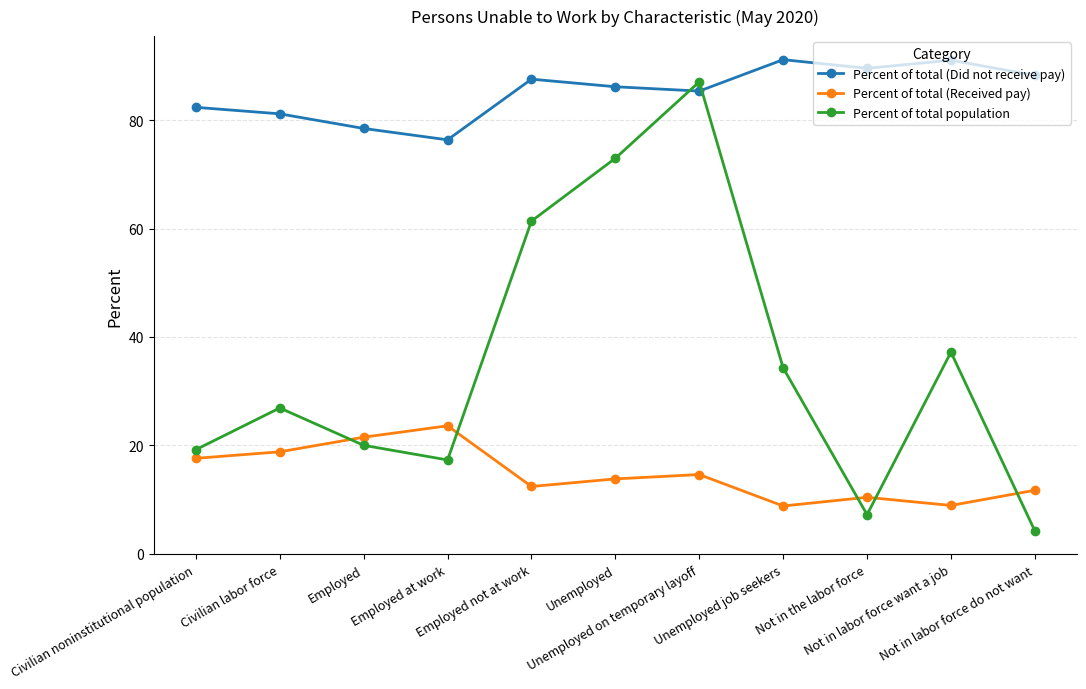

How many values in the Percent of total (Did not receive pay) series exceed 86?

6